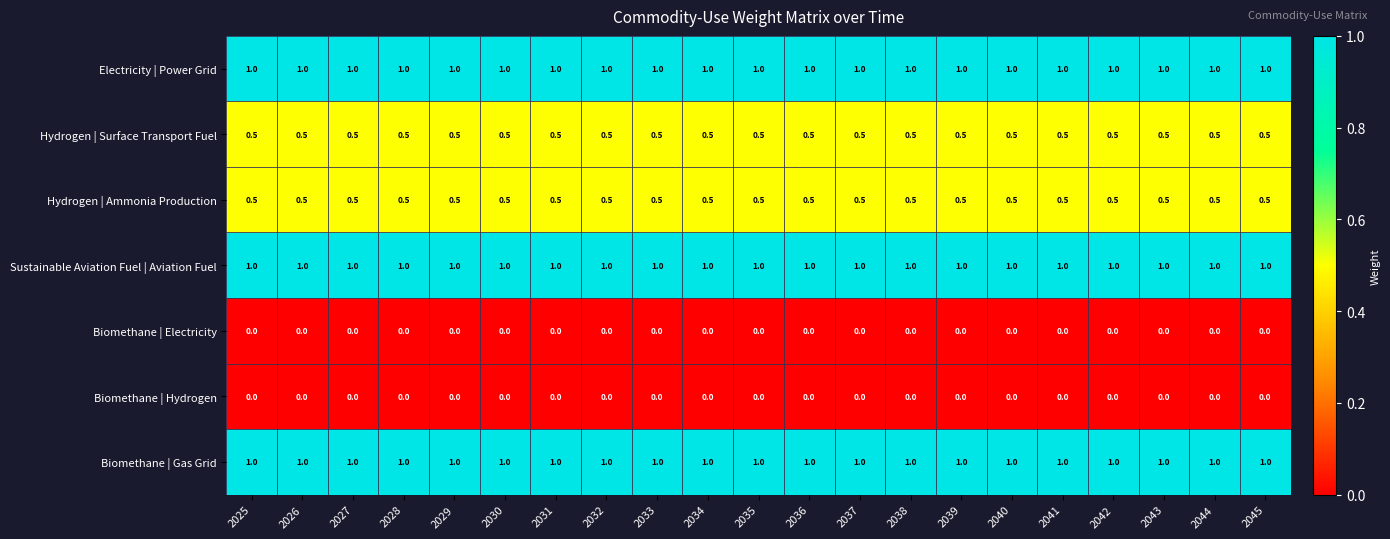

What is the greatest value displayed?

1.0